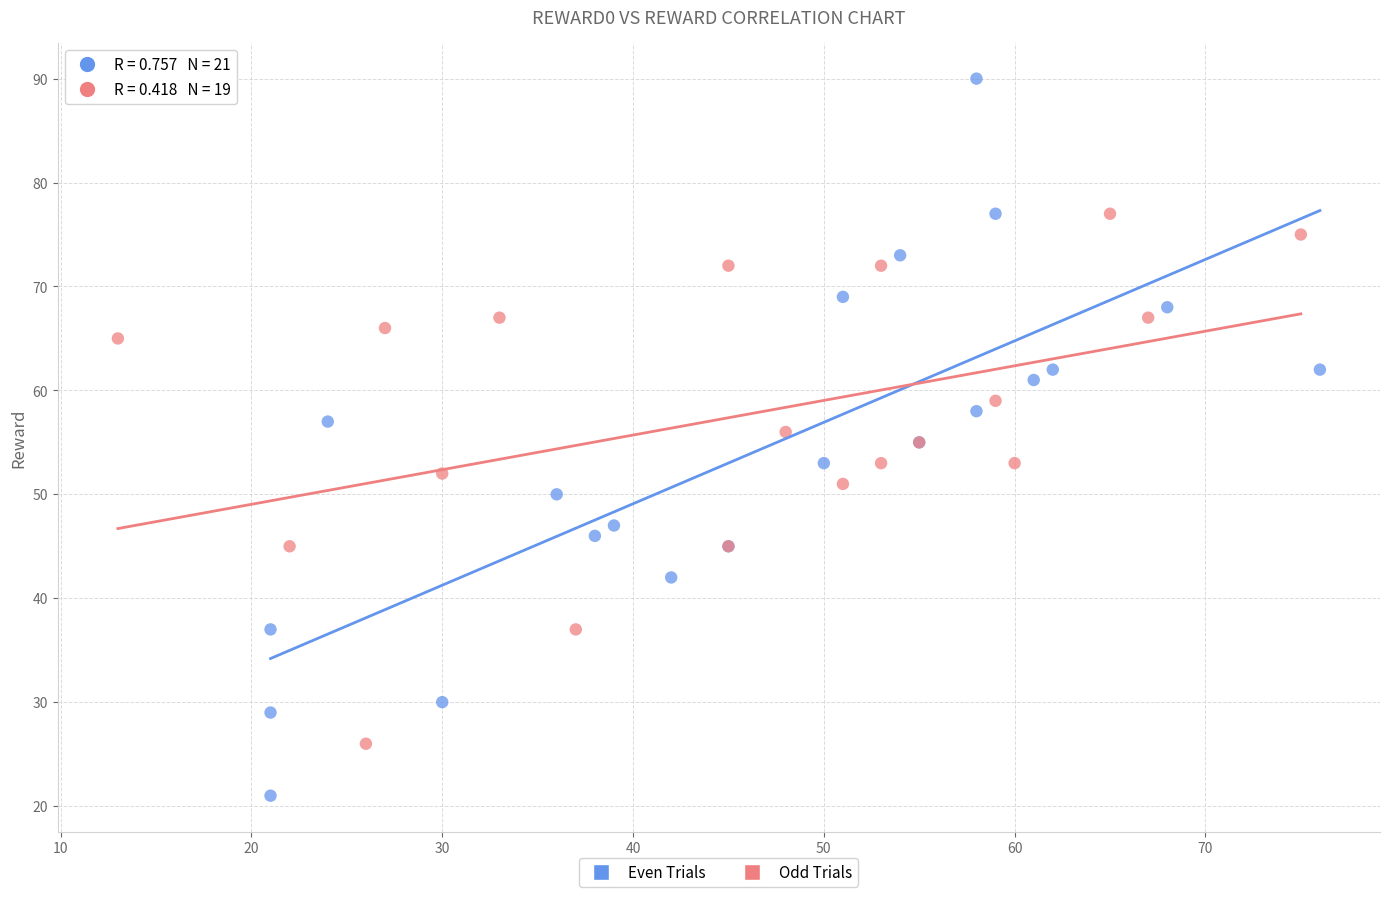

Which series contains the highest Y value?

Even Trials